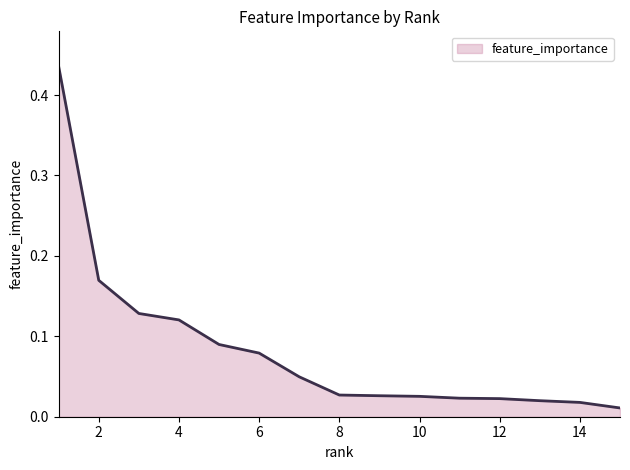

True or false: there are more than 0 points higher than both neighbors.

False